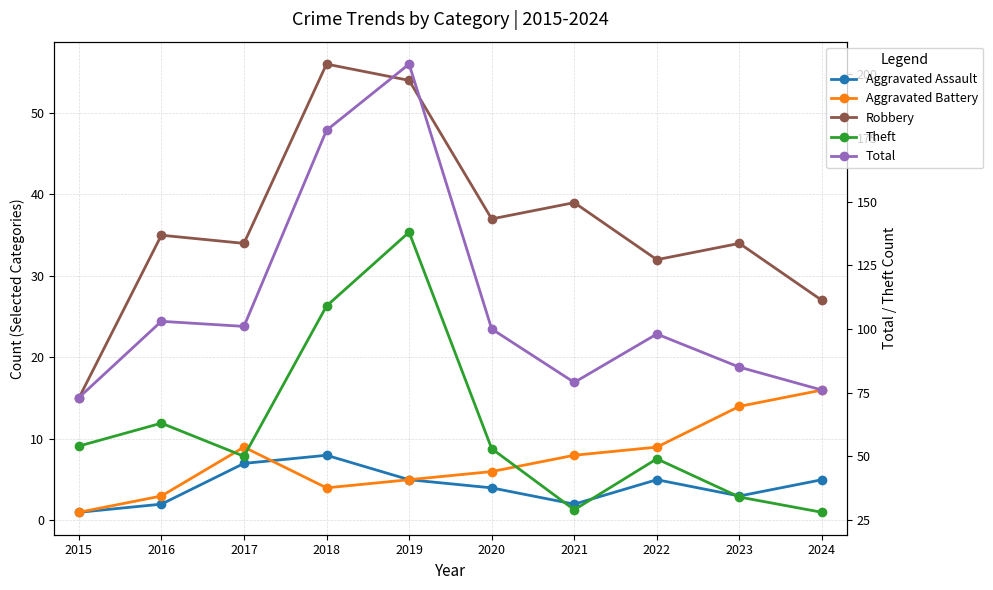

How many interior local valleys does the Robbery series have?

3